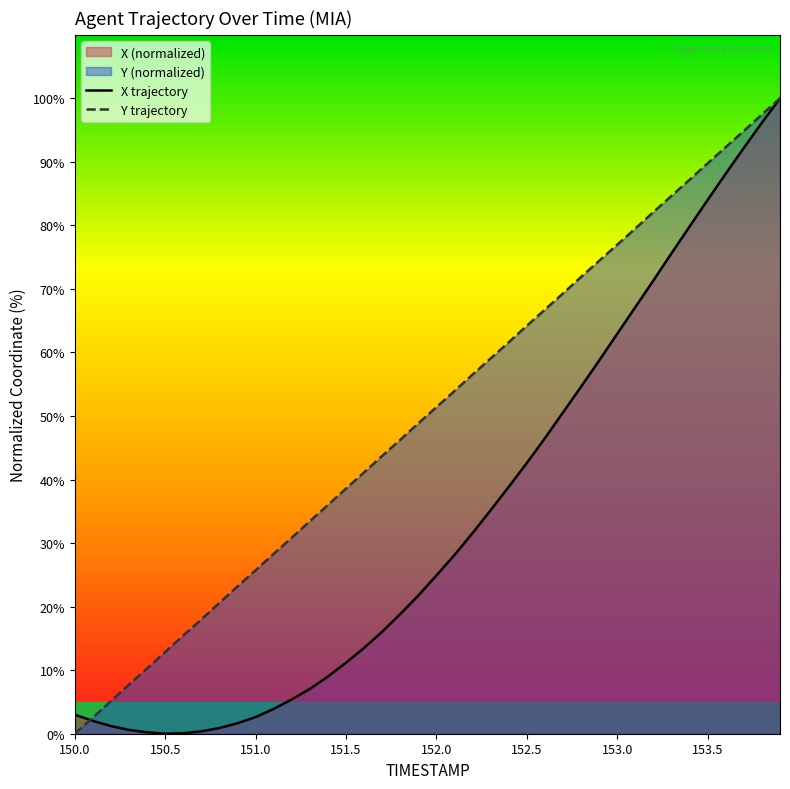

At how many categories does at least one series exceed 71?

12